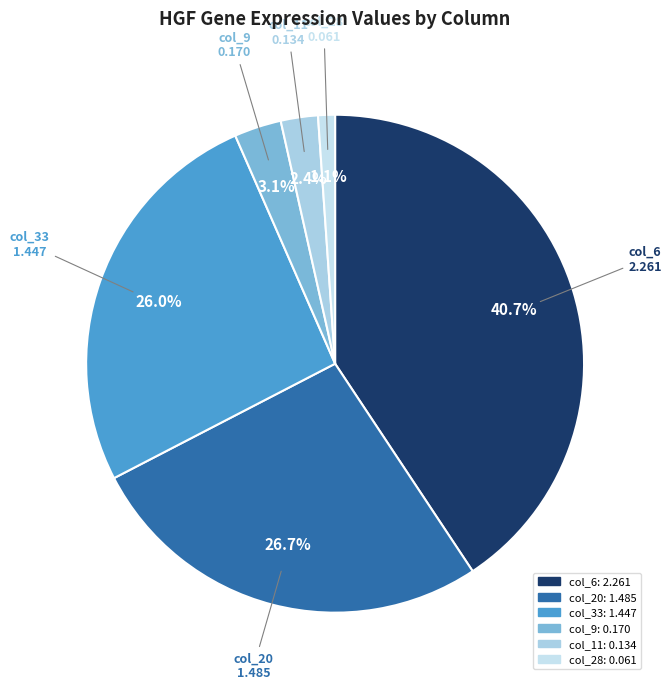

Rank the categories by value from lowest to highest.

col_28, col_11, col_9, col_33, col_20, col_6